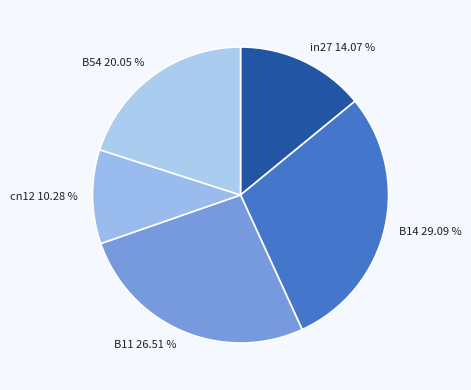

Which category has the biggest portion of the pie?

B14